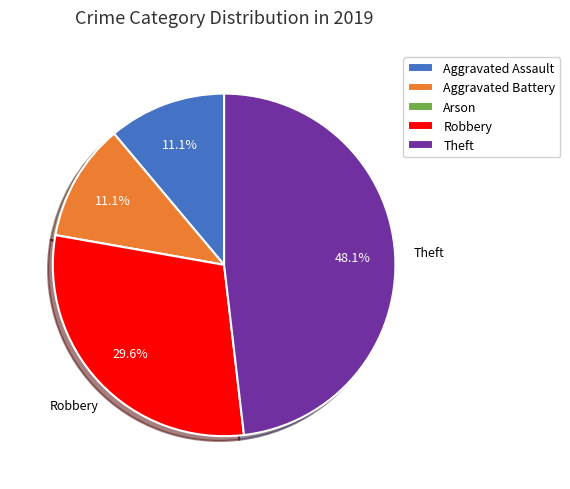

What percentage is NOT represented by Aggravated Battery?

88.9%